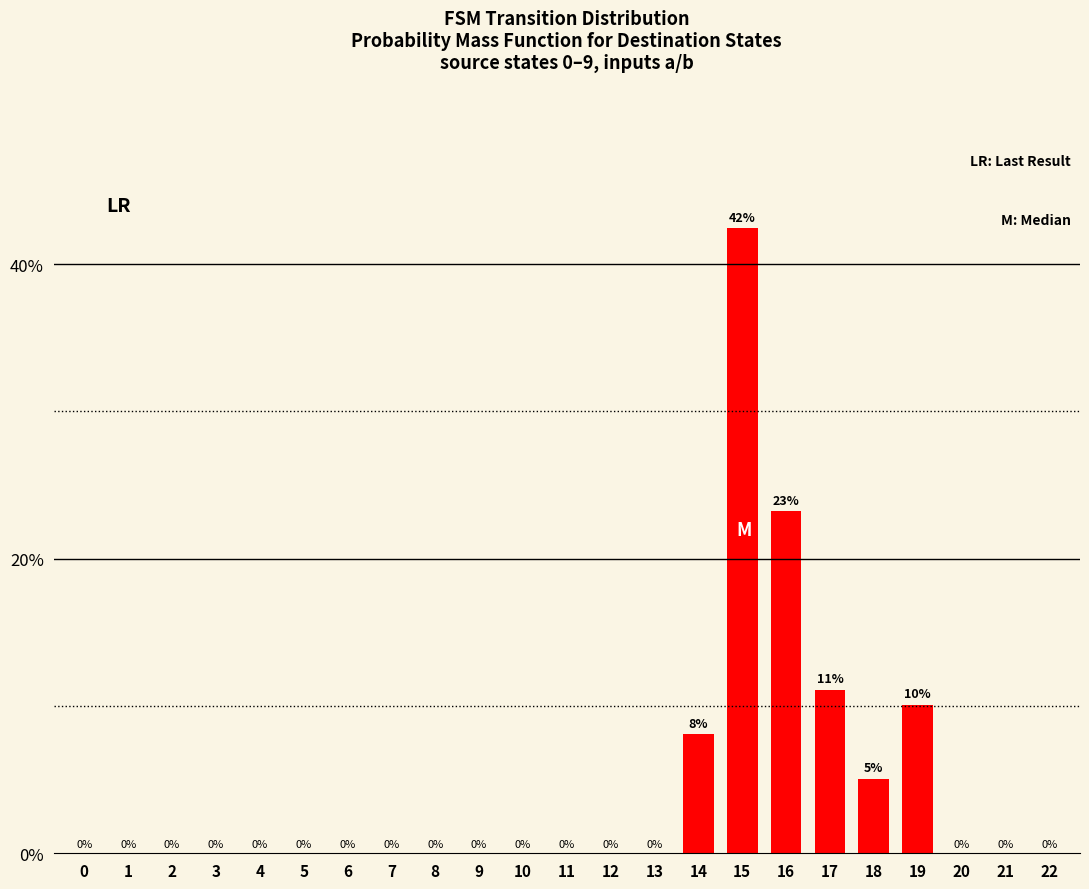

Is it true that the value at 14 is 8.1?

True